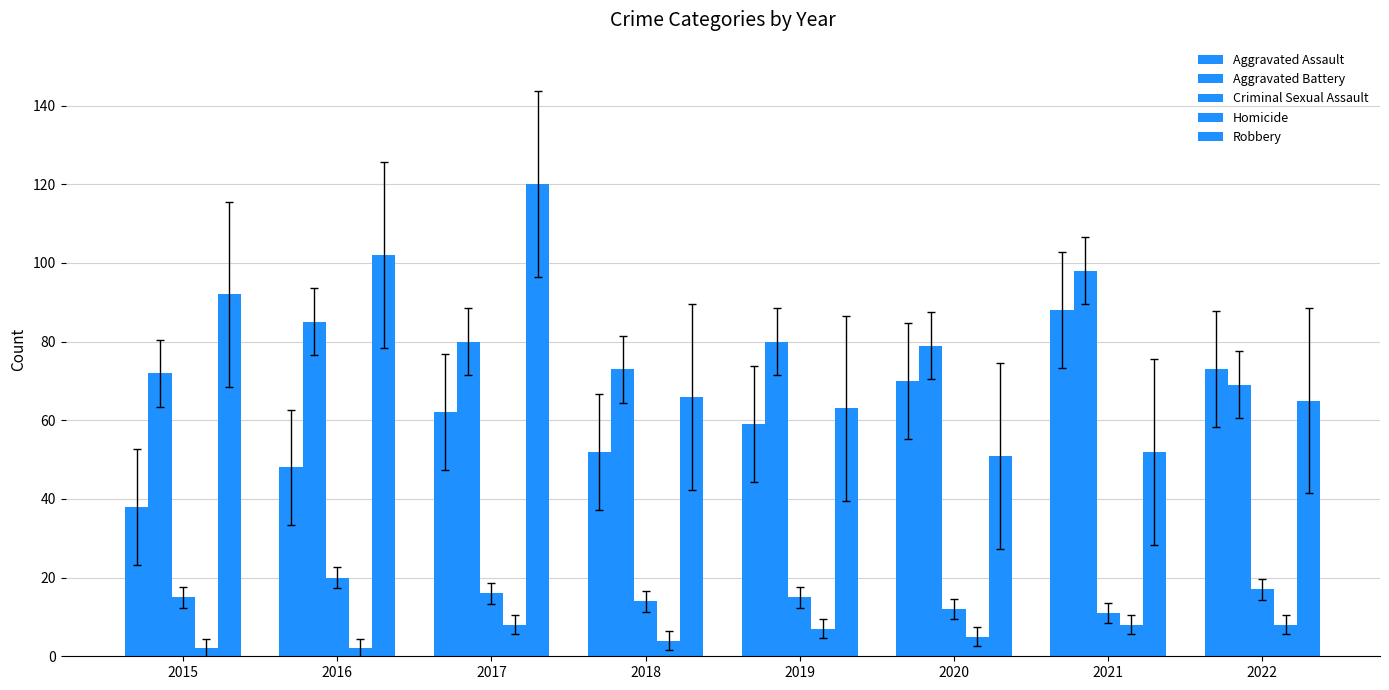

What is the value of the Homicide bar at the 1st from the left?

2